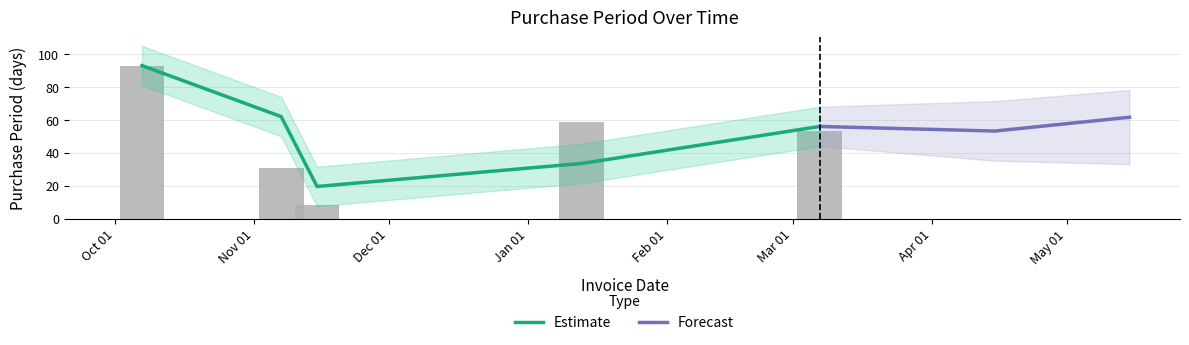

List the labels in order of value, largest first.

2016-10-07, 2017-01-13, 2017-03-07, 2016-11-07, 2016-11-15